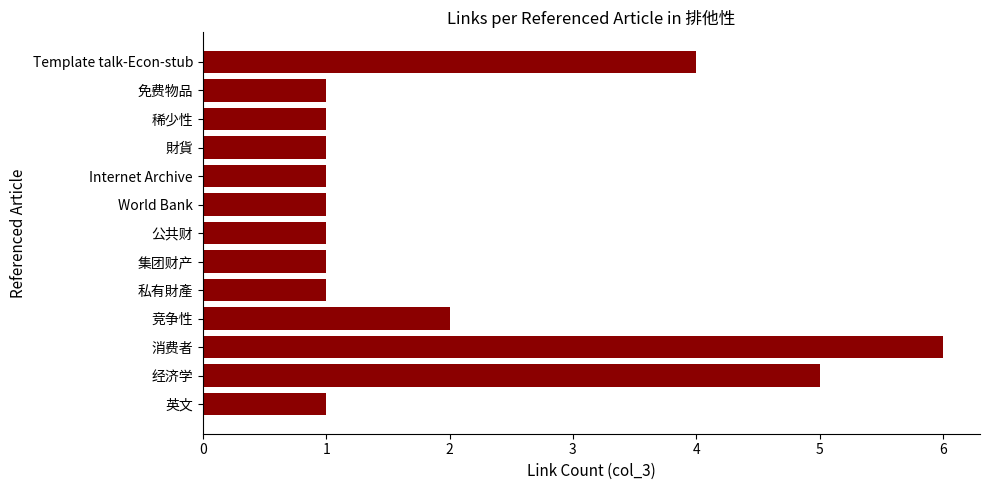

What is the minimum value shown in the chart?

1